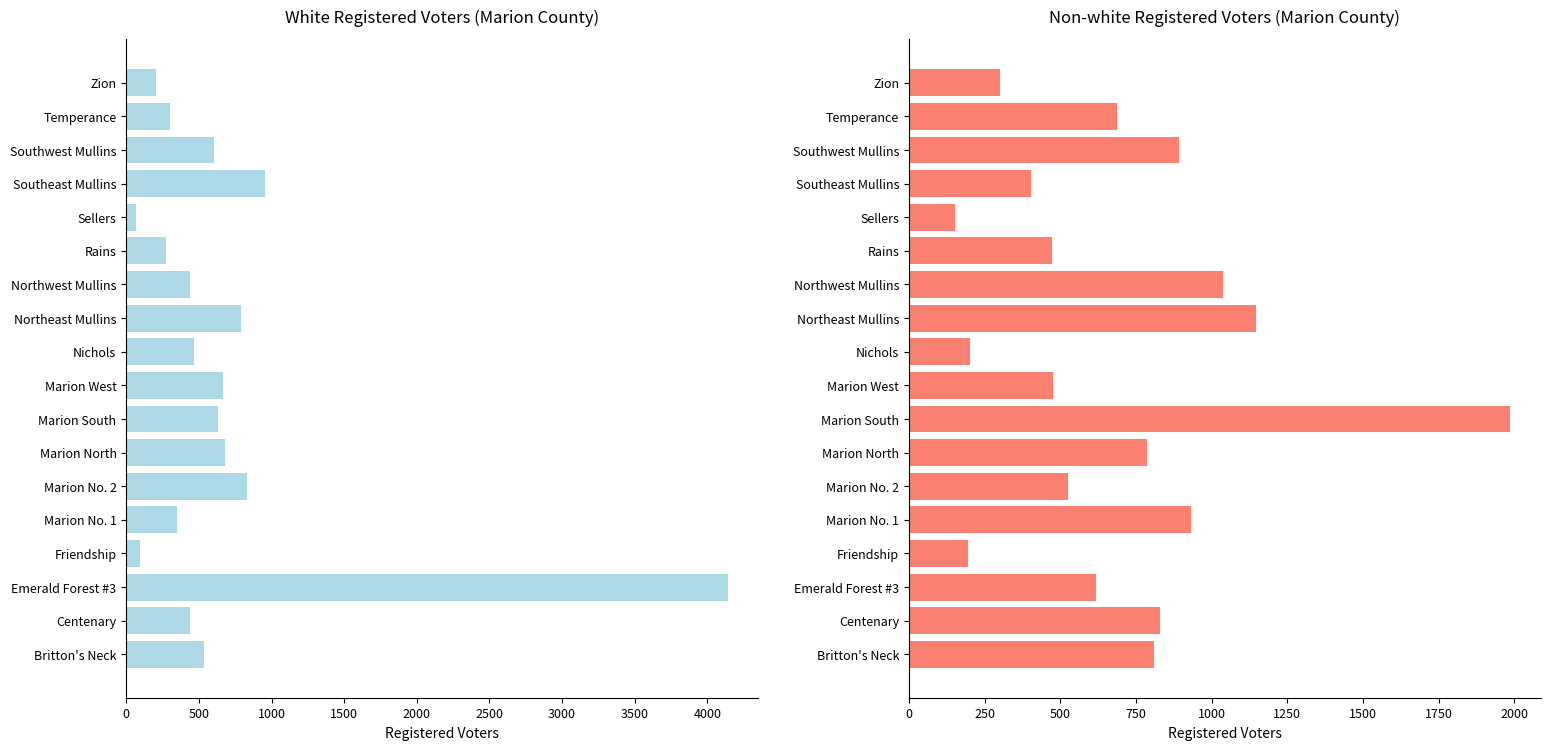

What is the sum of all Non-white Registered values?

12448